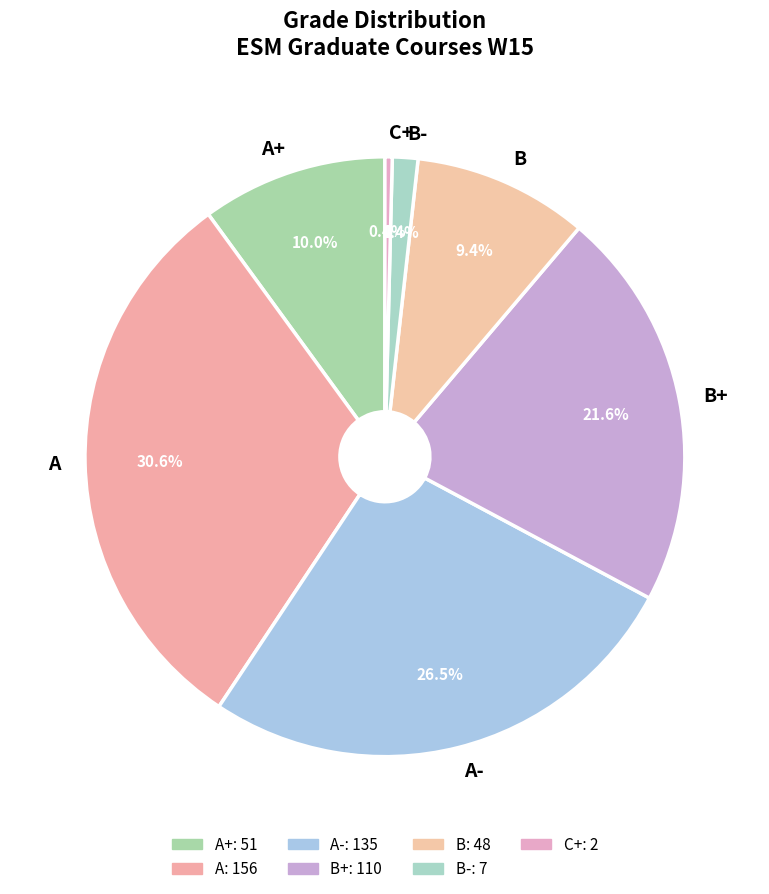

Count the number of slices in the pie.

7